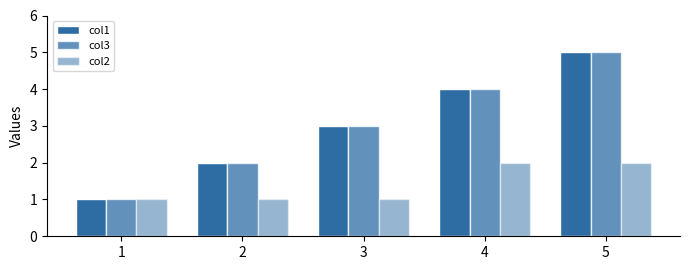

Count the number of data series in this chart.

3